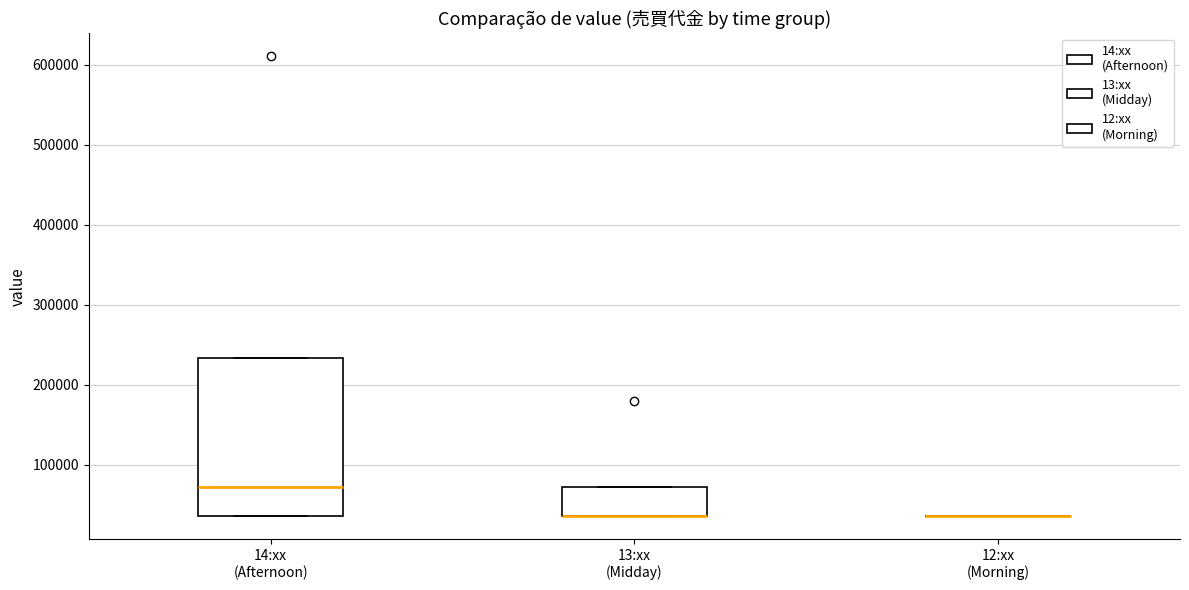

Which box is the tallest, from its lower edge to its upper edge?

14:xx (Afternoon)